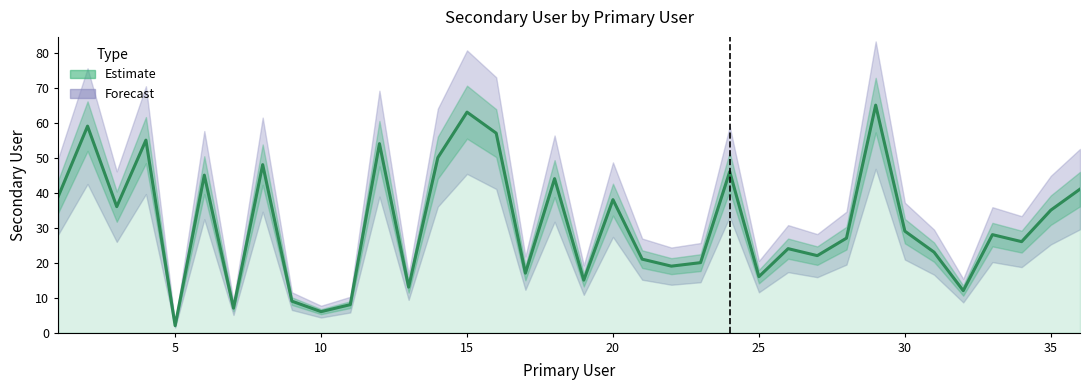

How many values are below 28?

18